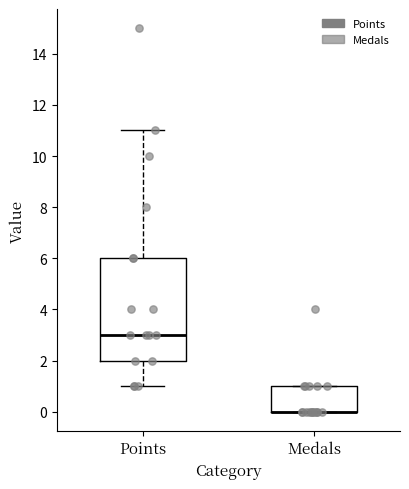

Reading left to right, read every box against the y-axis: the position of its median line, the range the box covers, and the ends of its whiskers. The values are not printed on the chart, so give them approximately, as read against the axis.

Points: median 3, box 2 to 6, whiskers 1 to 11
Medals: median 0 (drawn on the box's lower edge), box 0 to 1, whiskers 0 to 1